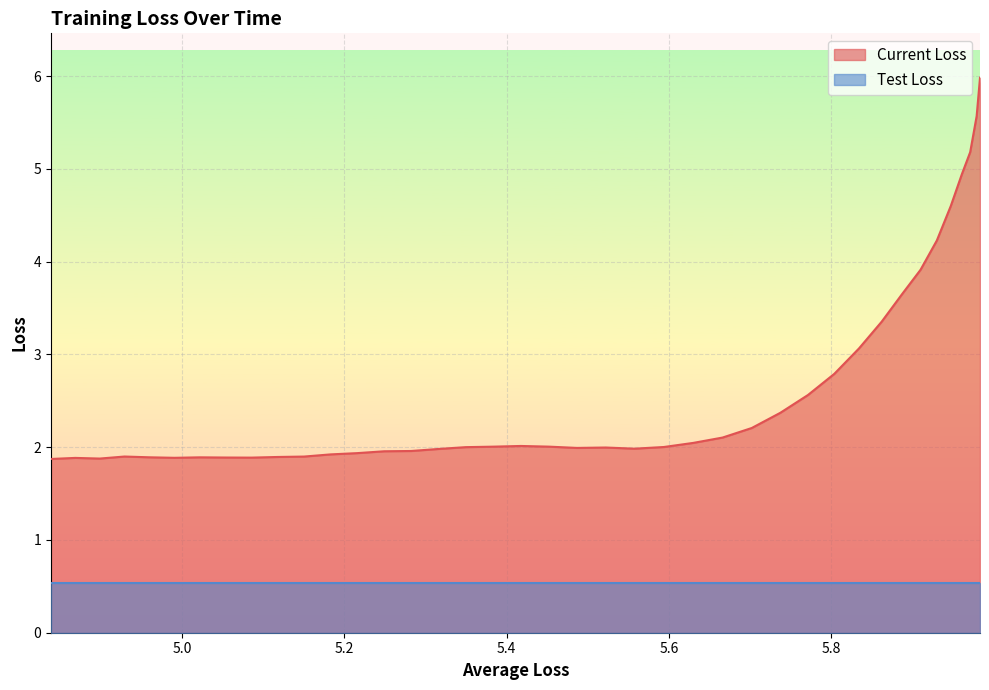

True or false: Test Loss has more than 1 points higher than both neighbors.

False